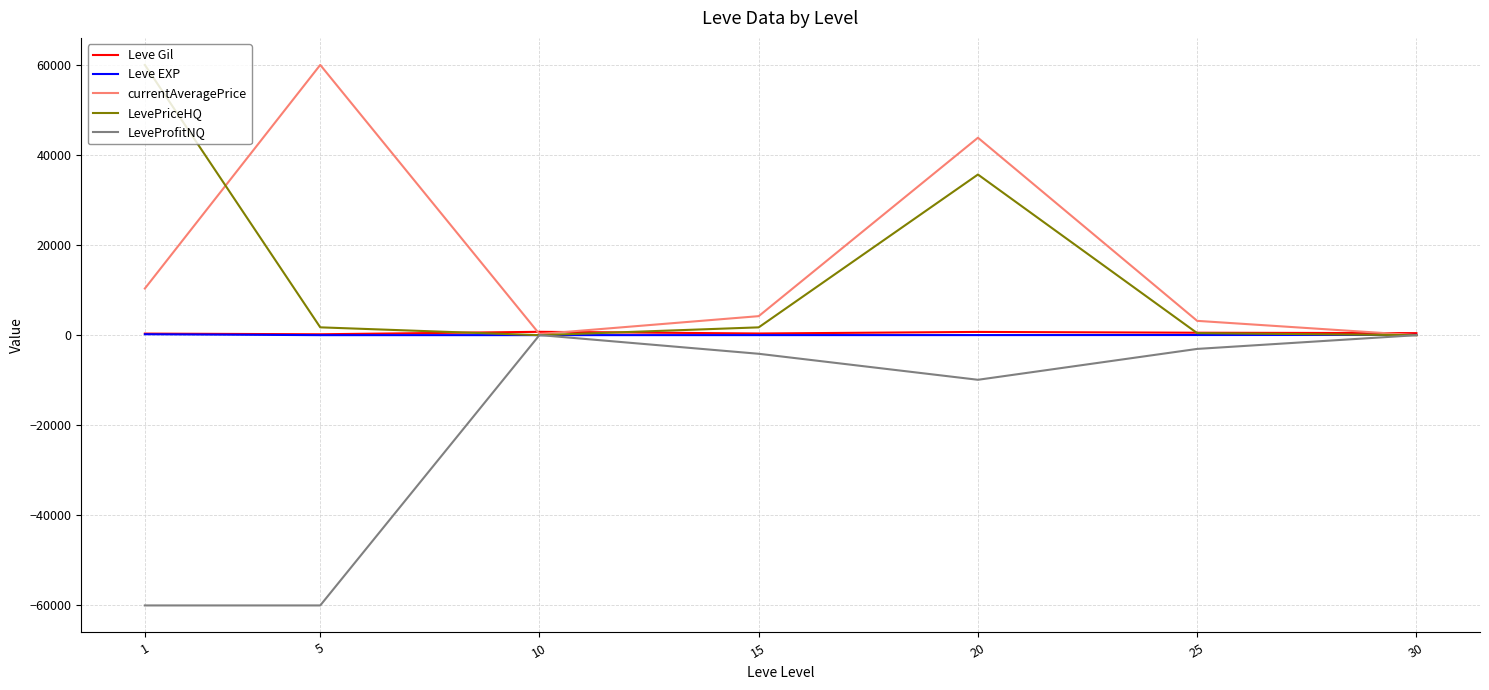

What value does the Leve EXP series have at 25?

33.7